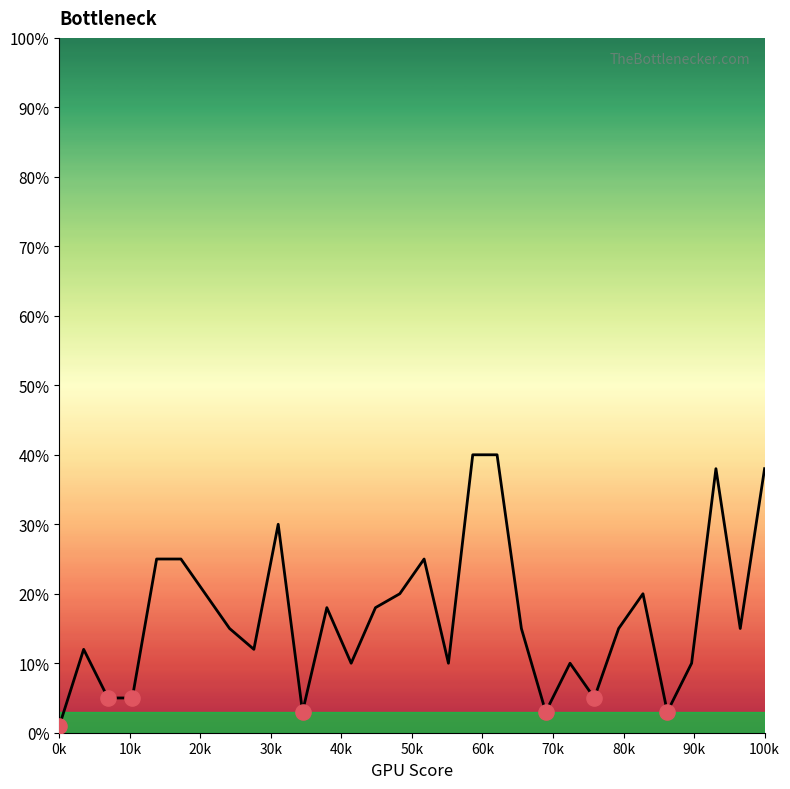

What is the maximum value shown in the chart?

40